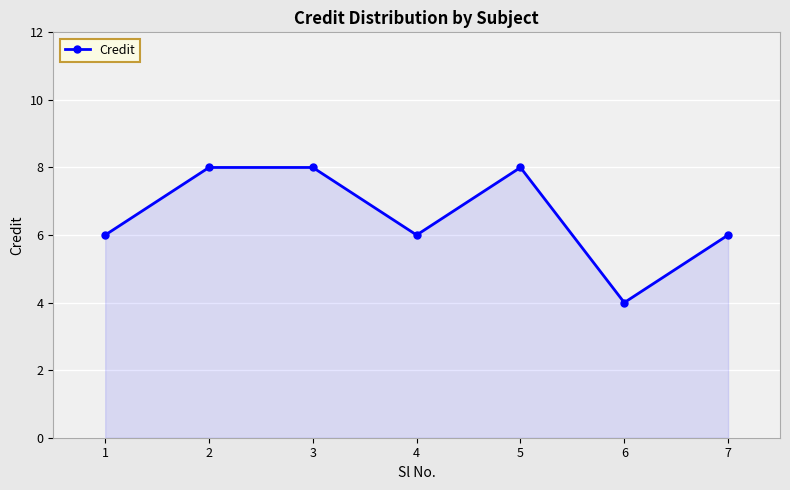

How many points are lower than both their immediate neighbors (excluding endpoints)?

2